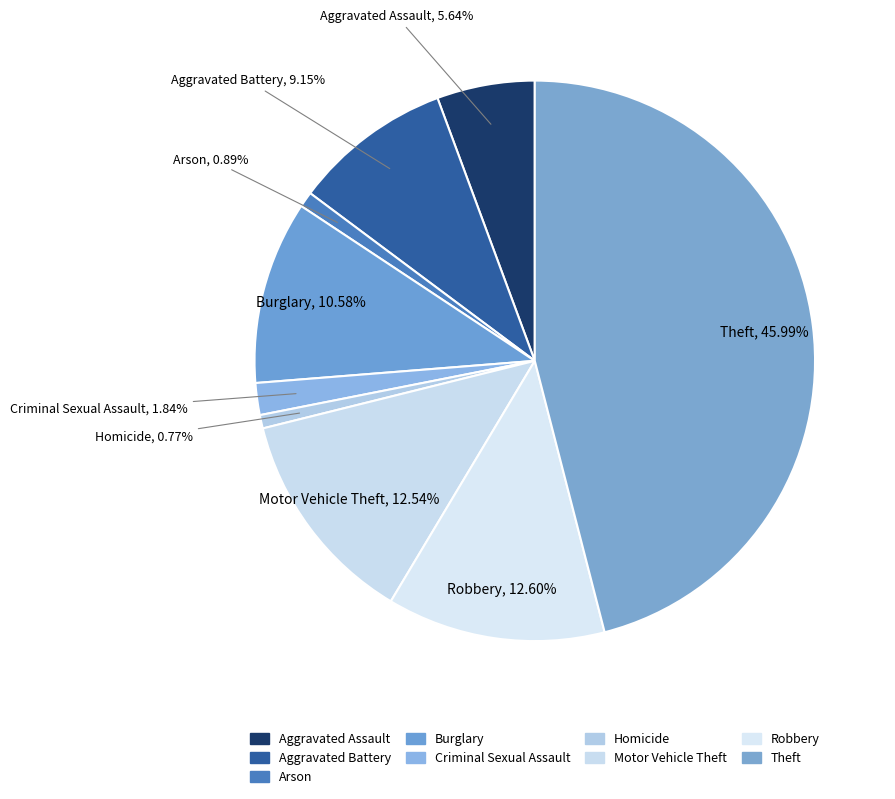

Does Aggravated Battery account for over 50% of the chart?

No